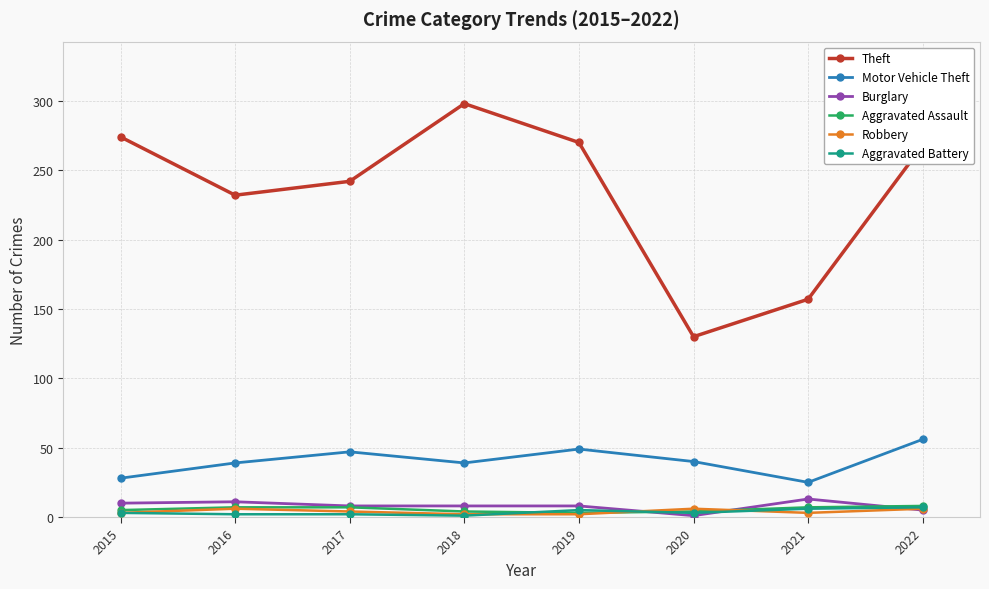

Where do Aggravated Battery and Burglary first cross each other?

2019 and 2020